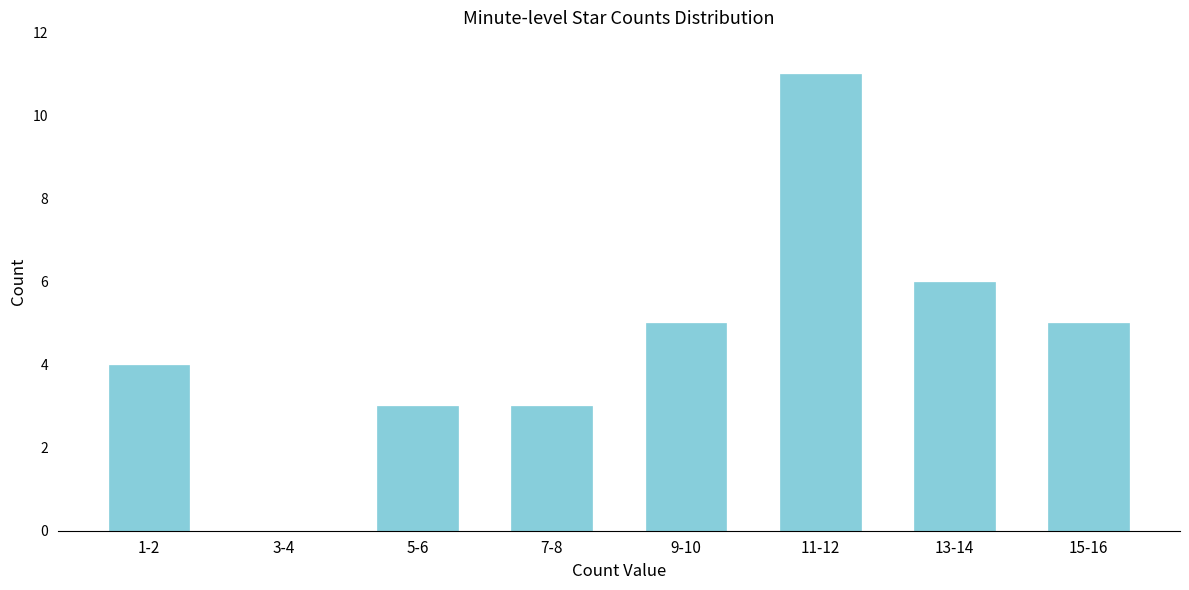

Reading right to left, list all the values displayed in this chart.

15-16=5	13-14=6	11-12=11	9-10=5	7-8=3	5-6=3	3-4=0	1-2=4